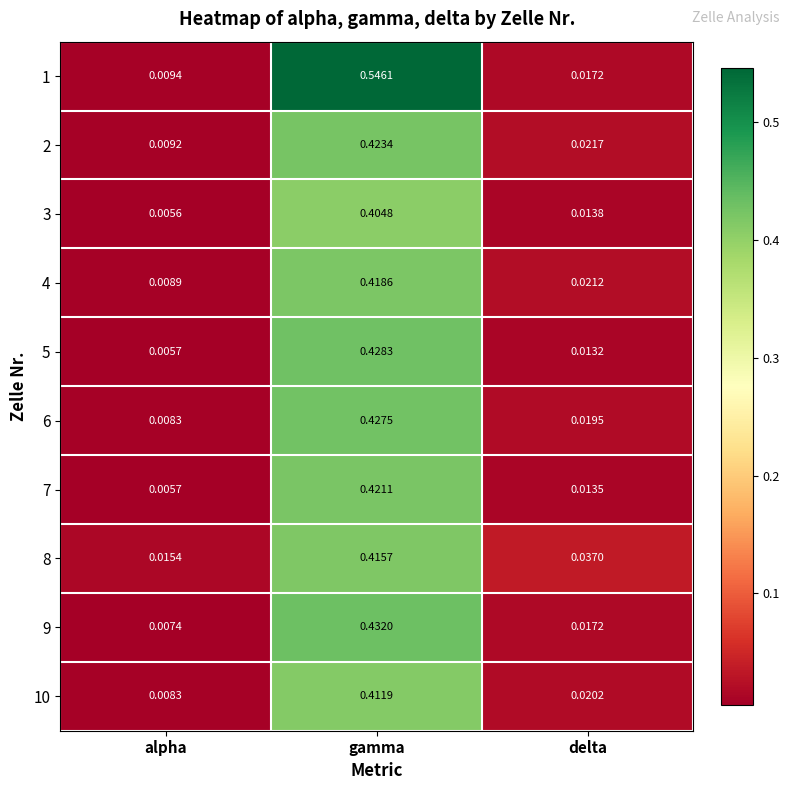

What is the total value across all series at alpha?

0.1